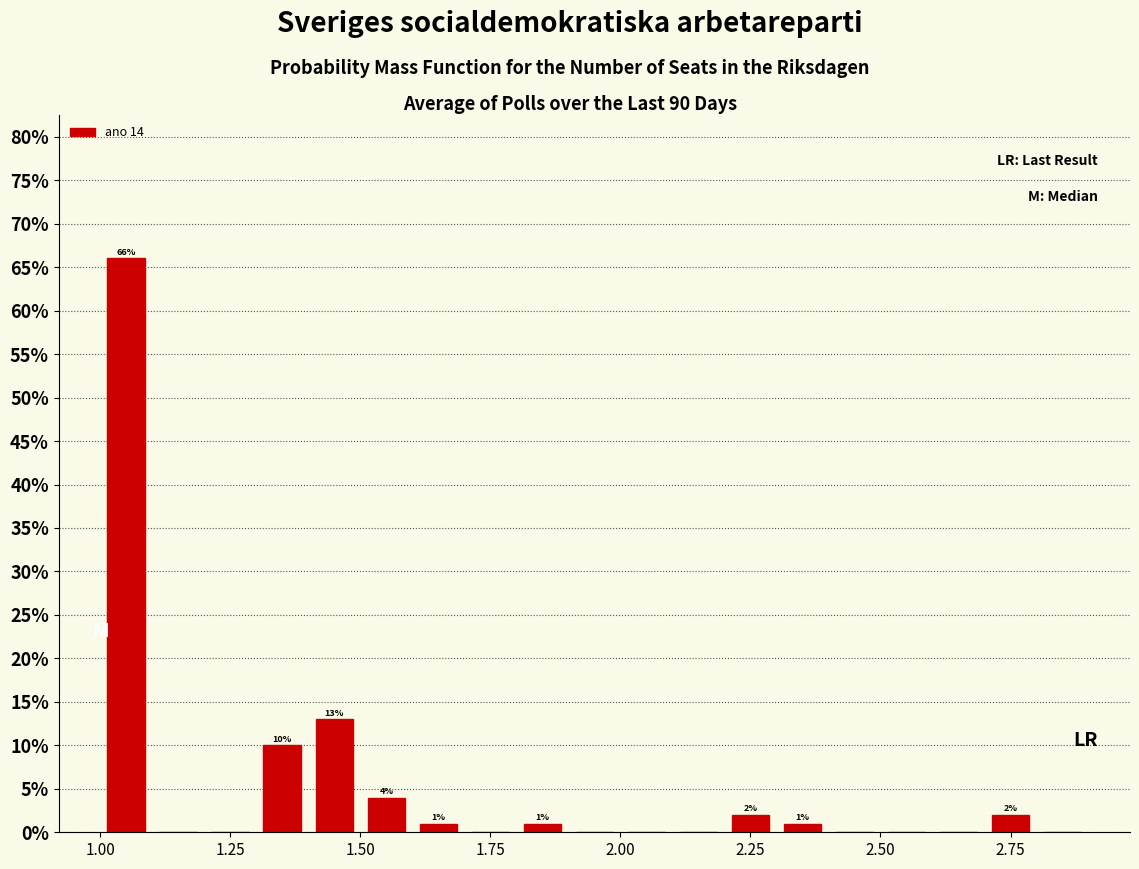

Read against the x-axis, roughly where is the centre of the tallest bar?

1.05